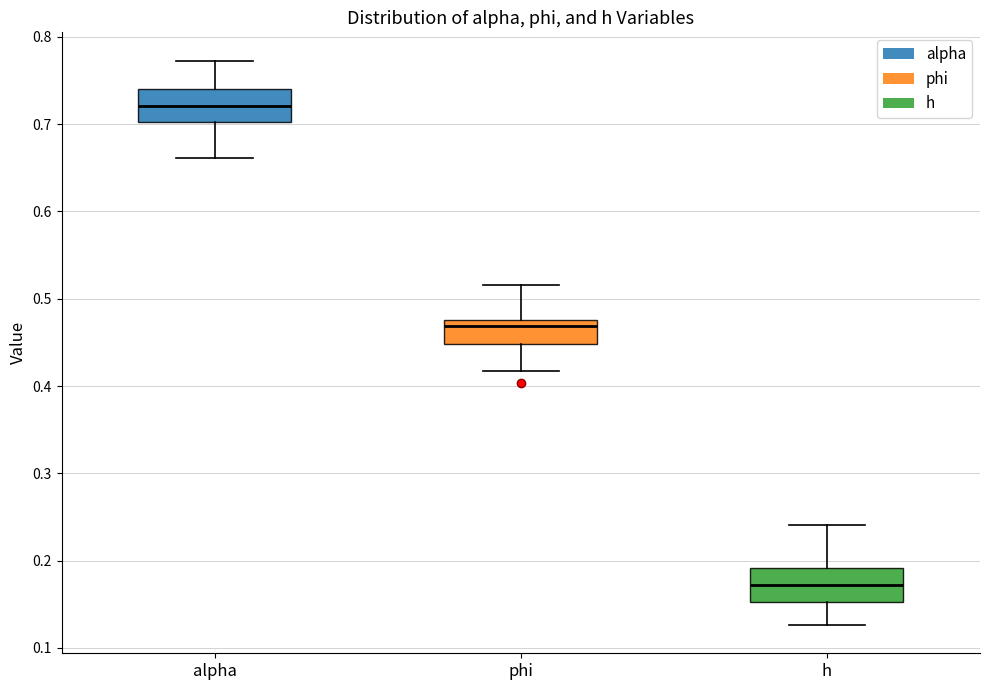

Reading left to right, transcribe this box plot: for each box, give where its median line is, the range the box spans, and where its two whiskers end, as read against the y-axis. The values are not printed on the chart, so give them approximately, as read against the axis.

alpha: median 0.72, box 0.70 to 0.74, whiskers 0.66 to 0.77
phi: median 0.47, box 0.45 to 0.48, whiskers 0.42 to 0.52
h: median 0.17, box 0.15 to 0.19, whiskers 0.13 to 0.24